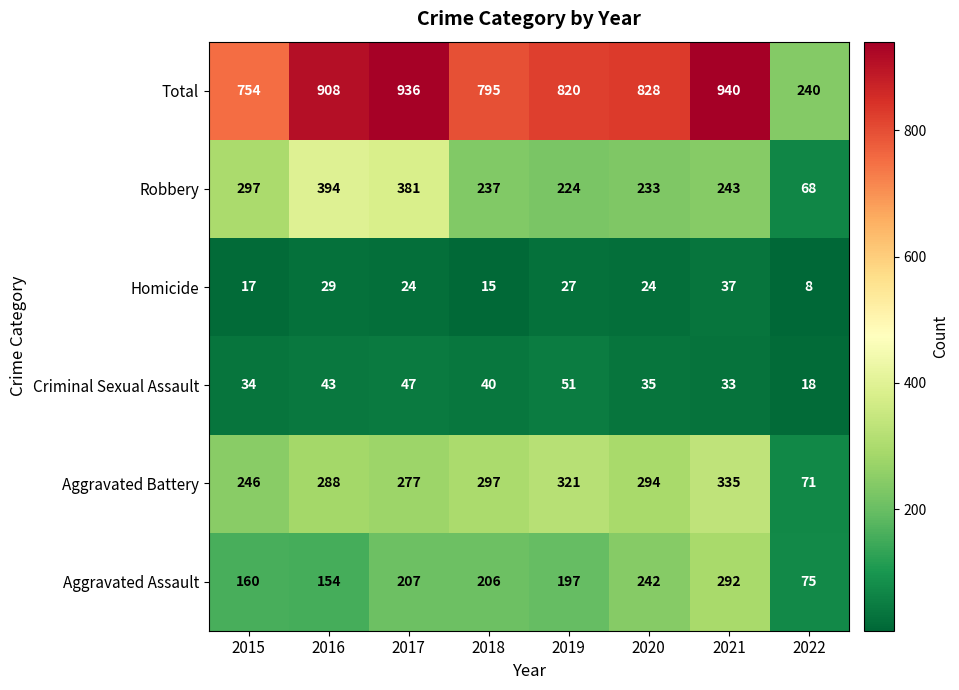

What is the sum of the Total values at 2015 and 2016?

1662